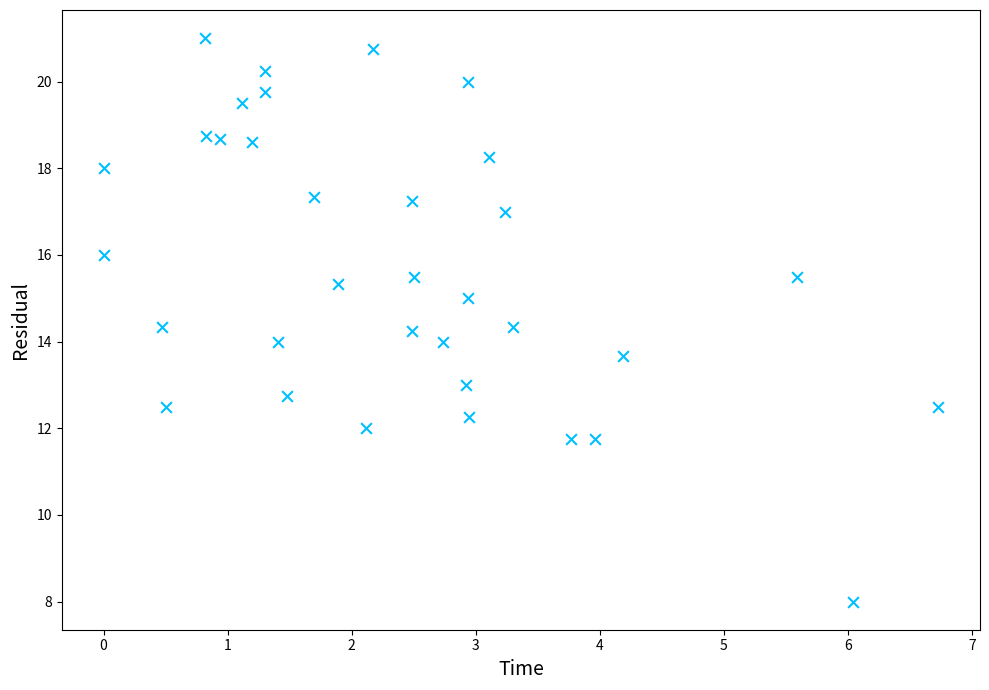

What is the range of X values (max minus min)?

6.7